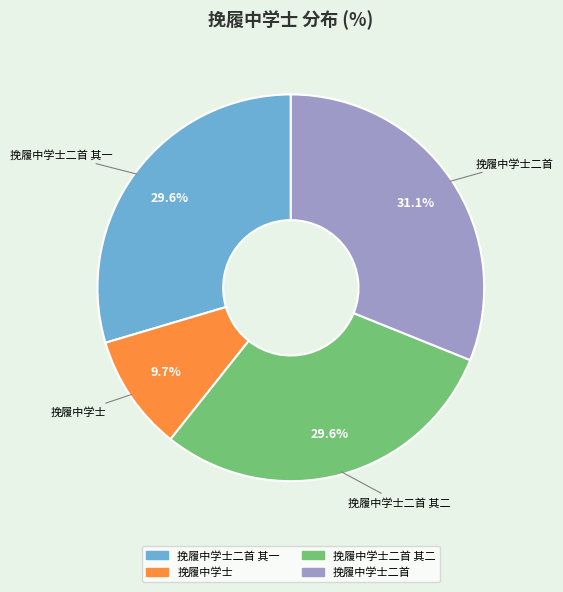

Does any single category account for the majority?

No